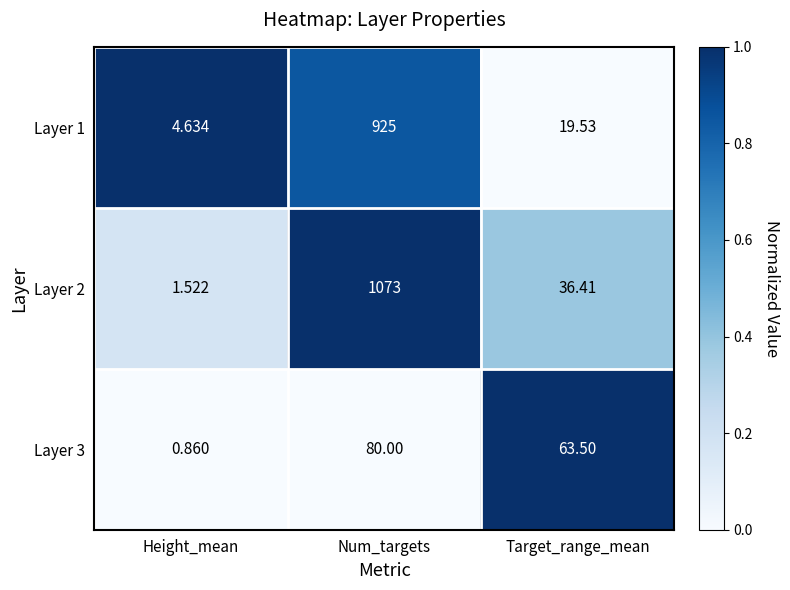

What is the maximum value shown in the chart?

1073.0